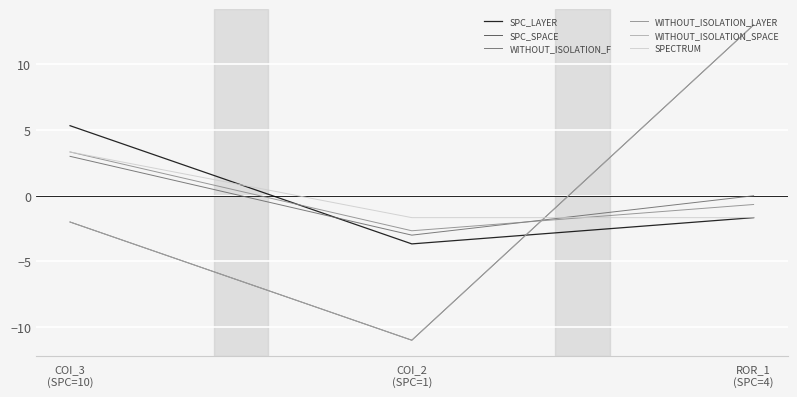

Reading left to right, transcribe all the data shown in this chart.

SPC_LAYER: COI_3
(SPC=10)=5.3	COI_2
(SPC=1)=-3.7	ROR_1
(SPC=4)=-1.7
SPC_SPACE: COI_3
(SPC=10)=-2.0	COI_2
(SPC=1)=-11.0	ROR_1
(SPC=4)=13.0
WITHOUT_ISOLATION_F: COI_3
(SPC=10)=3.0	COI_2
(SPC=1)=-3.0	ROR_1
(SPC=4)=0.0
WITHOUT_ISOLATION_LAYER: COI_3
(SPC=10)=3.3	COI_2
(SPC=1)=-2.7	ROR_1
(SPC=4)=-0.7
WITHOUT_ISOLATION_SPACE: COI_3
(SPC=10)=-2.0	COI_2
(SPC=1)=-11.0	ROR_1
(SPC=4)=13.0
SPECTRUM: COI_3
(SPC=10)=3.3	COI_2
(SPC=1)=-1.7	ROR_1
(SPC=4)=-1.7